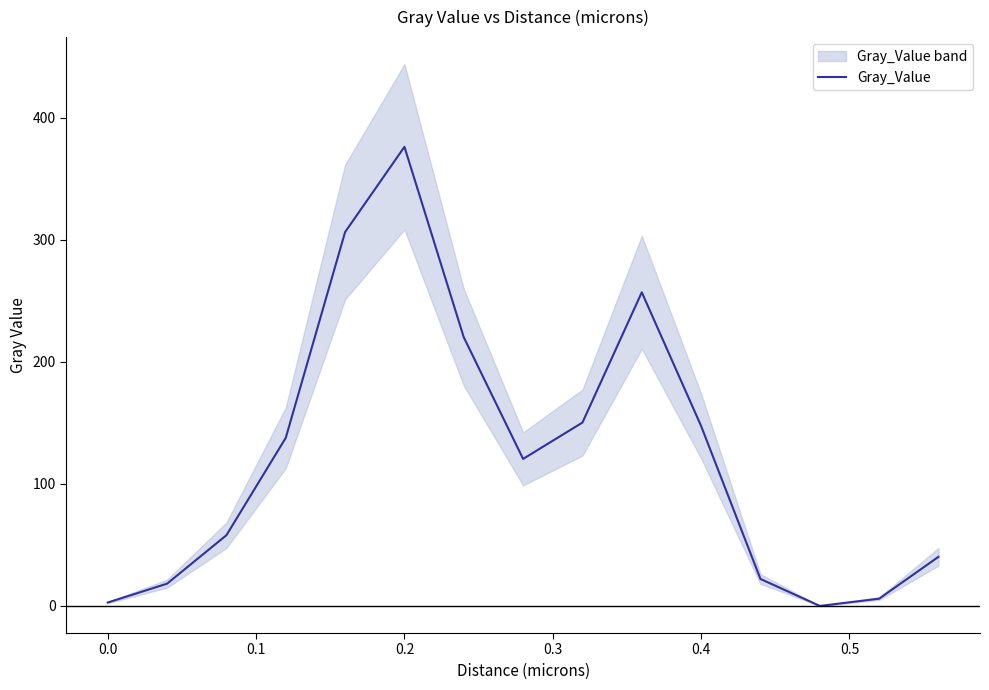

Is it true that Gray_Value equals 2.8 at 0.0?

True